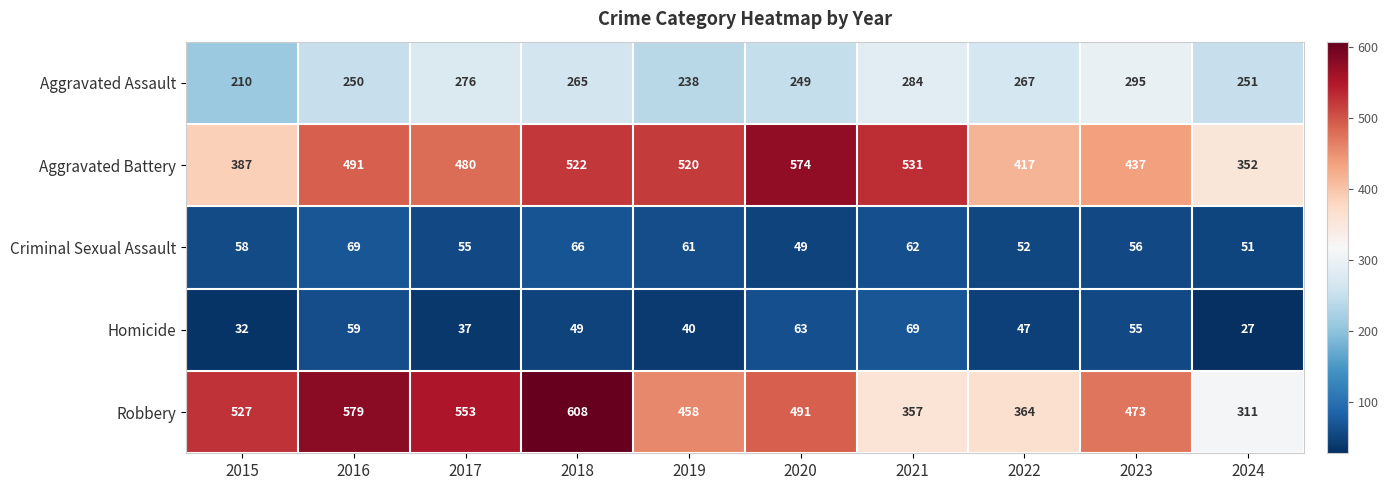

What is the difference between the highest and lowest values at 2023?

418